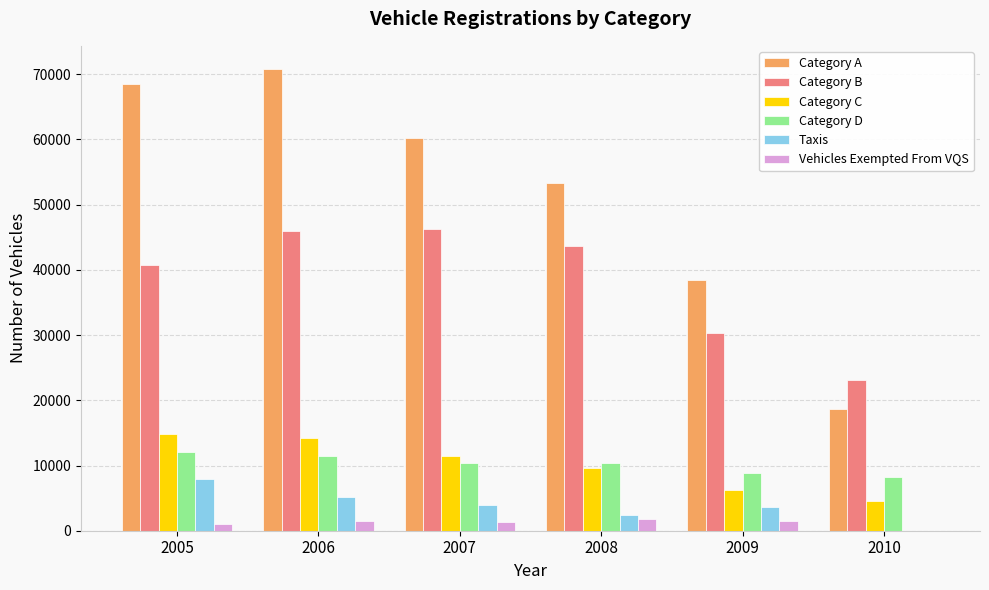

True or false: Category A has a value of 68468 at 2005.

True